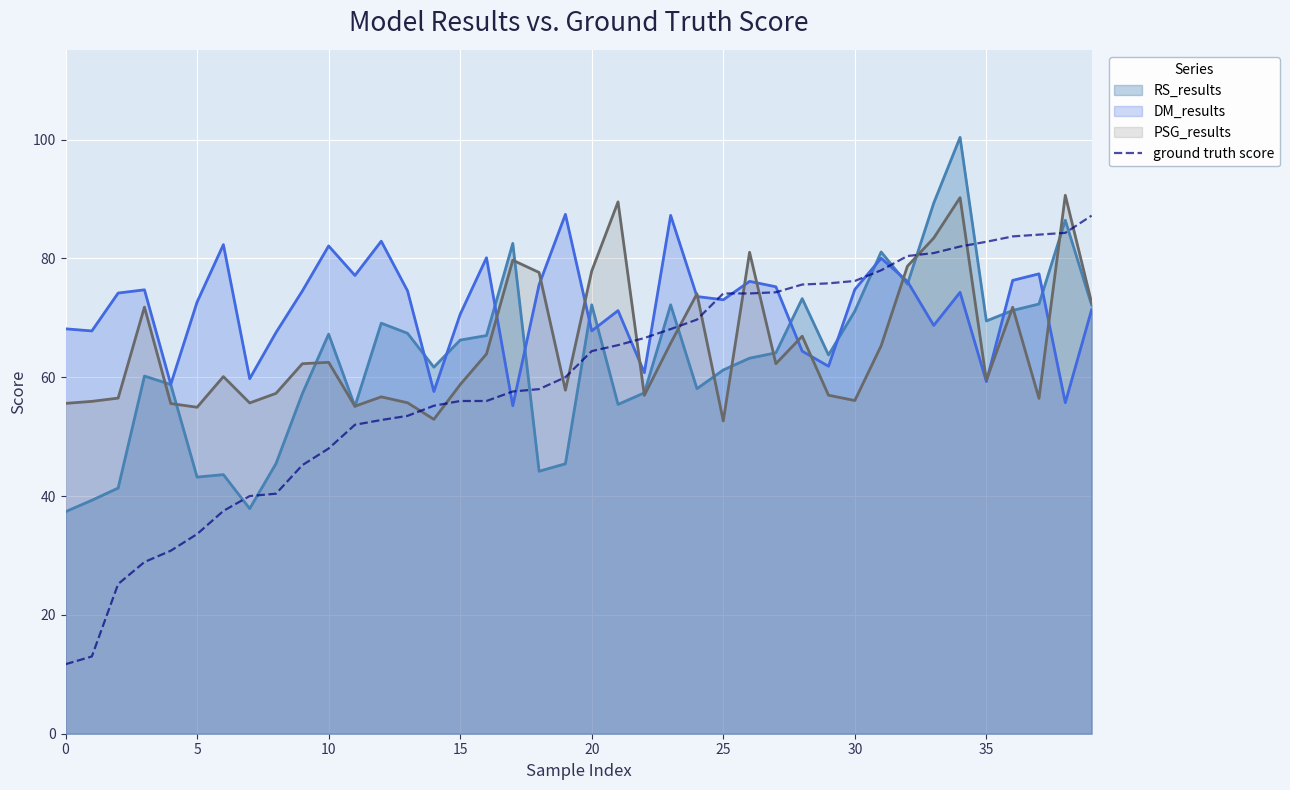

Rank the series by their average value, from highest to lowest.

DM_results, PSG_results, RS_results, ground truth score